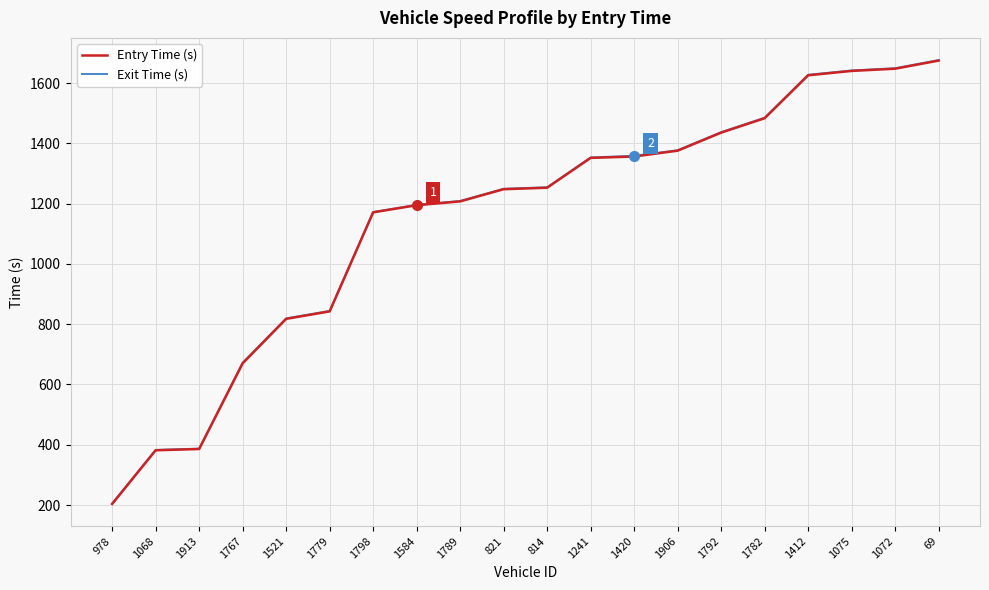

At which category does the chart reach its minimum across all series?

978